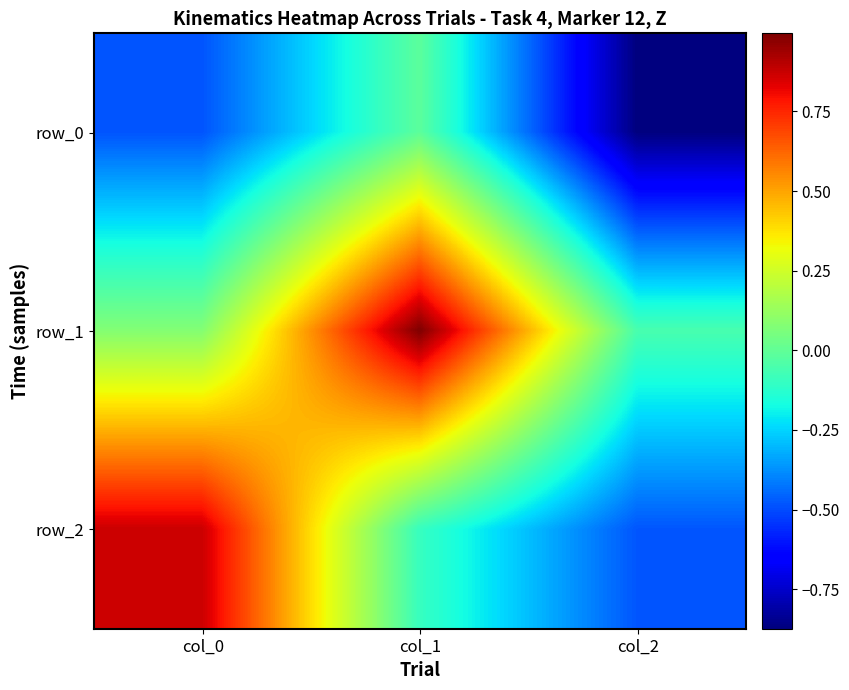

Between col_2 and col_0, which is larger?

col_0